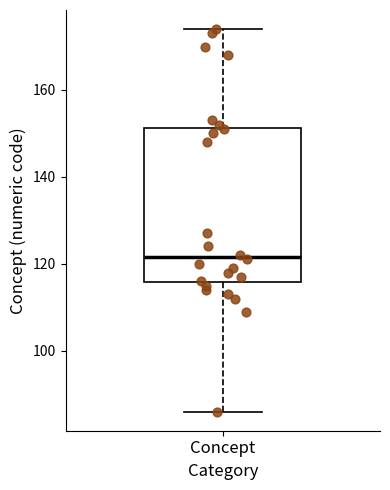

Transcribe this box plot: give where the median line is, the range the box spans, and where the two whiskers end, as read against the y-axis. The values are not printed on the chart, so give them approximately, as read against the axis.

median 122, box 116 to 152, whiskers 86 to 174